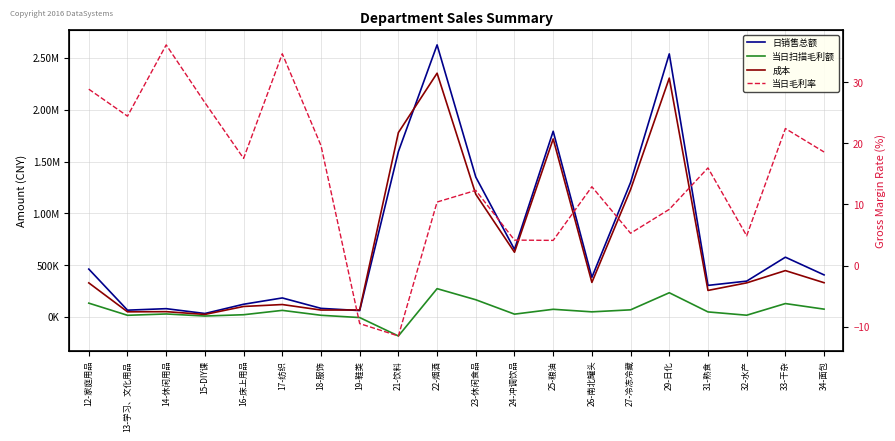

True or false: 当日扫描毛利额 has more than 2 points higher than both neighbors.

True